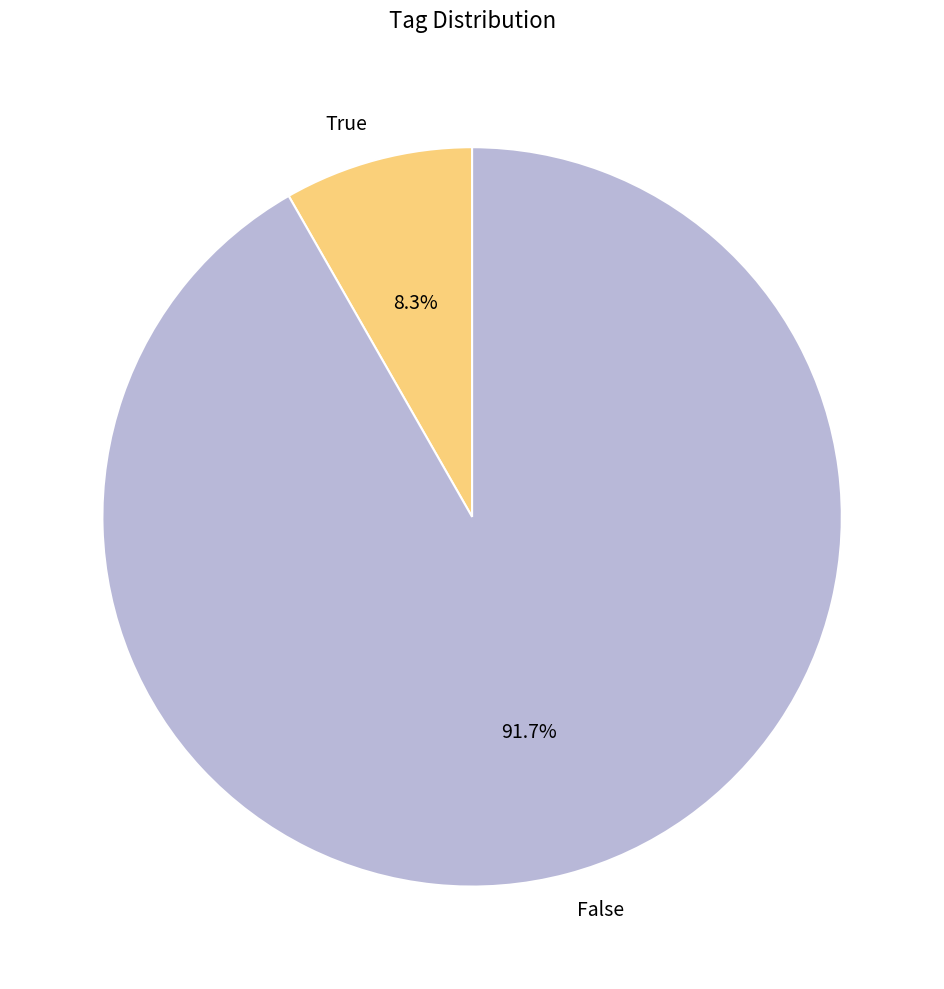

Which has a higher value, True or False?

False